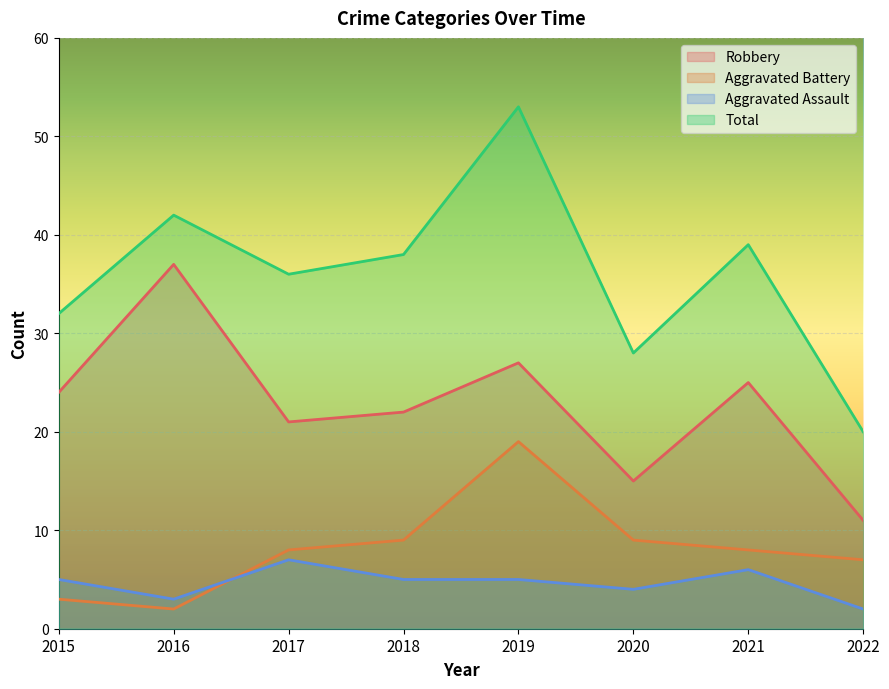

Which label corresponds to the largest value in the chart?

2019